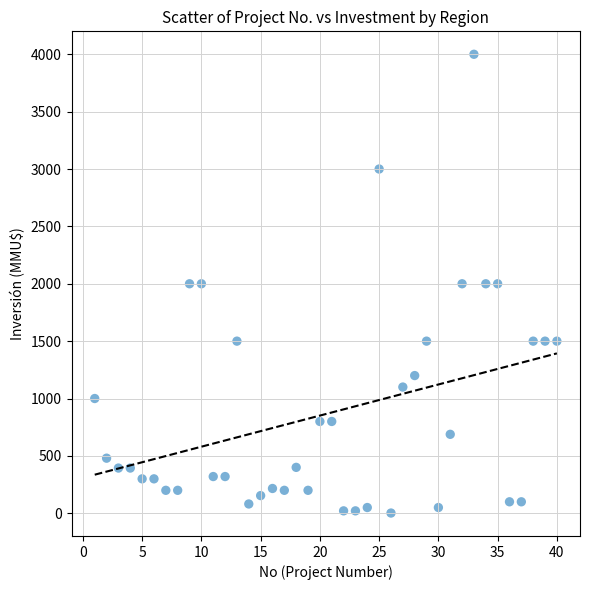

What is the range of Y values (max minus min)?

3998